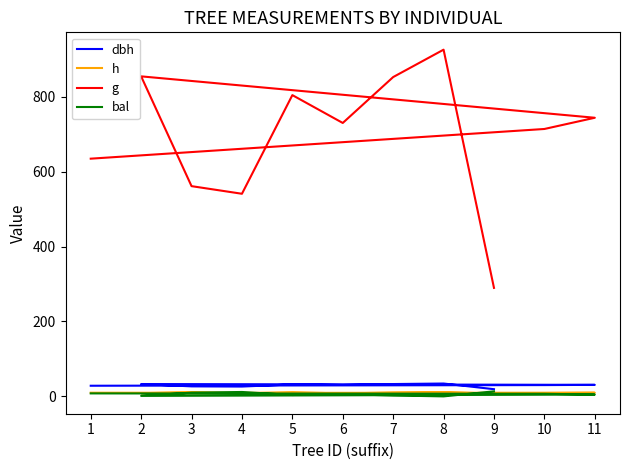

Which label corresponds to the smallest value in the chart?

8